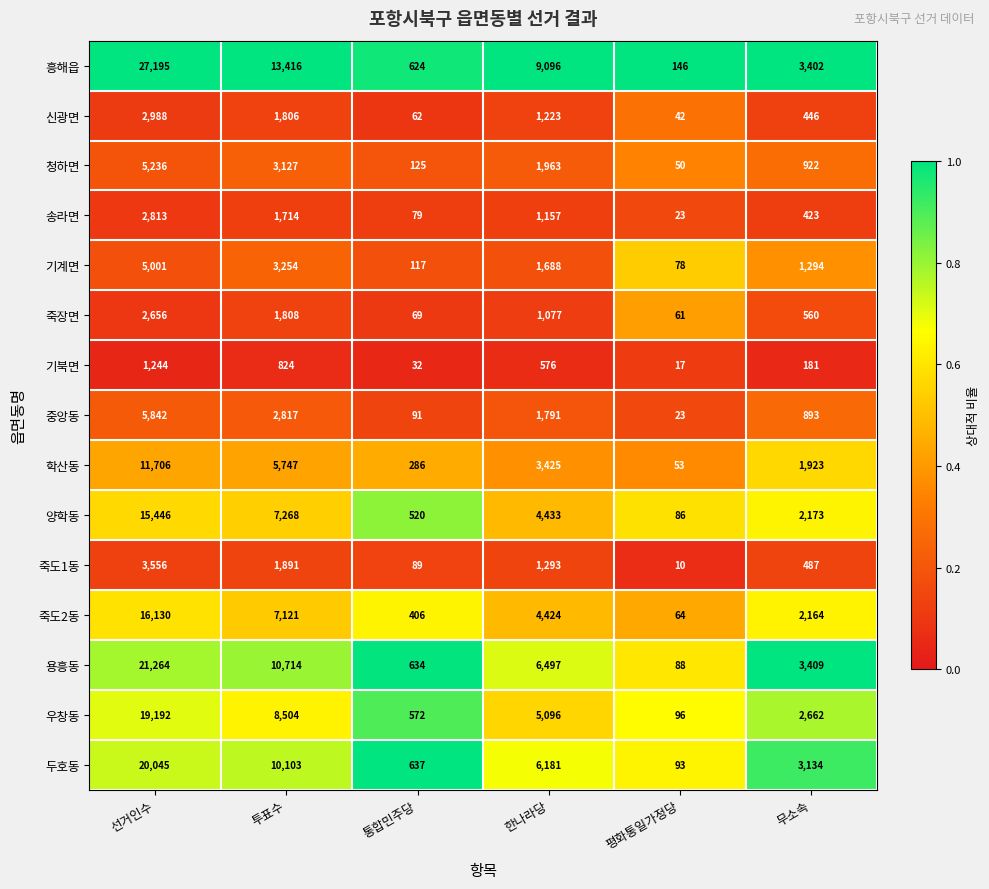

At which label is 기계면 closest to 2539?

투표수